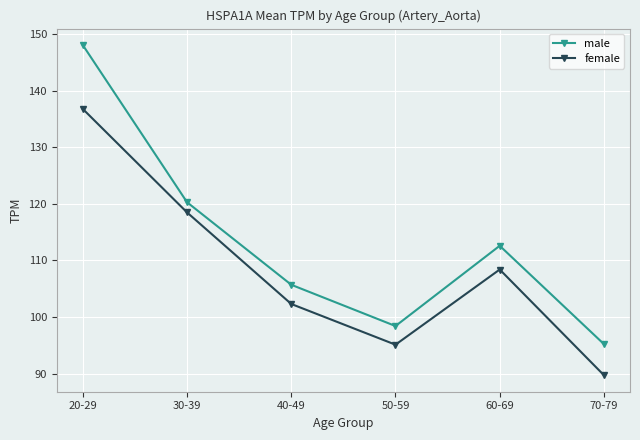

What is the greatest value displayed?

148.1